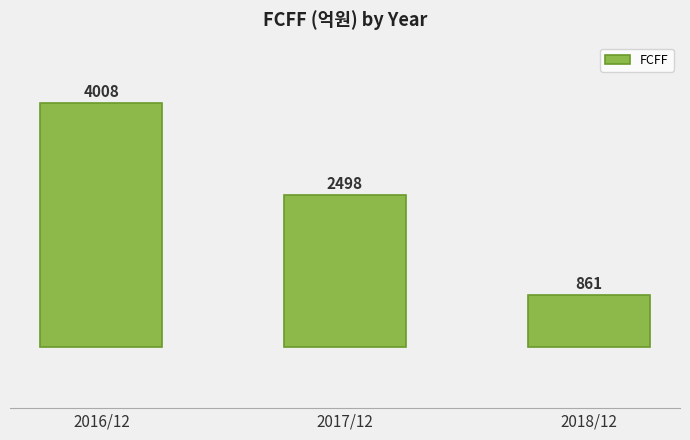

Rank the categories by value from highest to lowest.

2016/12, 2017/12, 2018/12